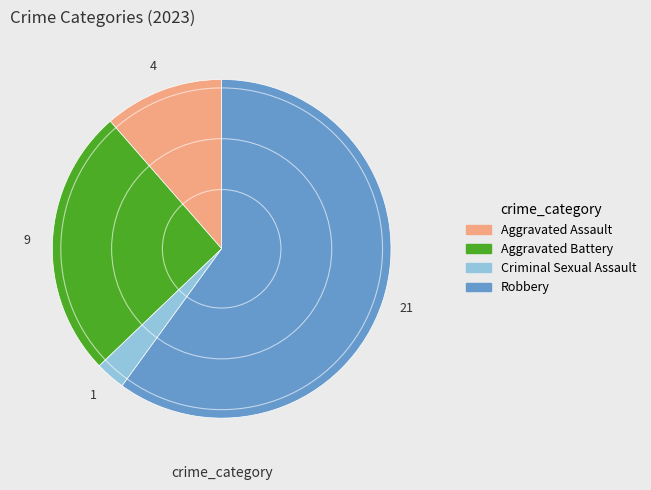

True or false: Aggravated Battery accounts for 26% of the total.

True